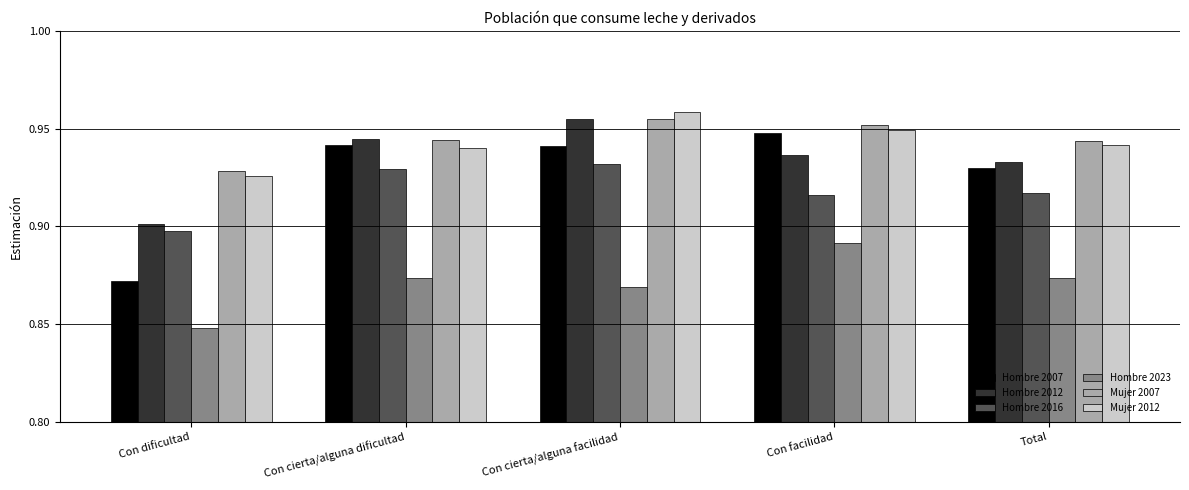

What position from the right is Con dificultad?

5